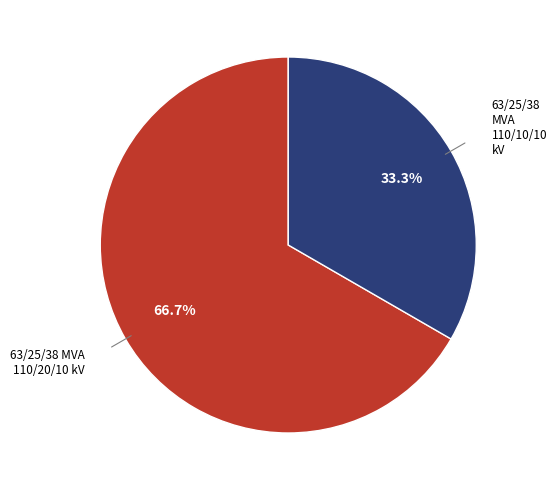

Is there a majority slice in this chart?

Yes